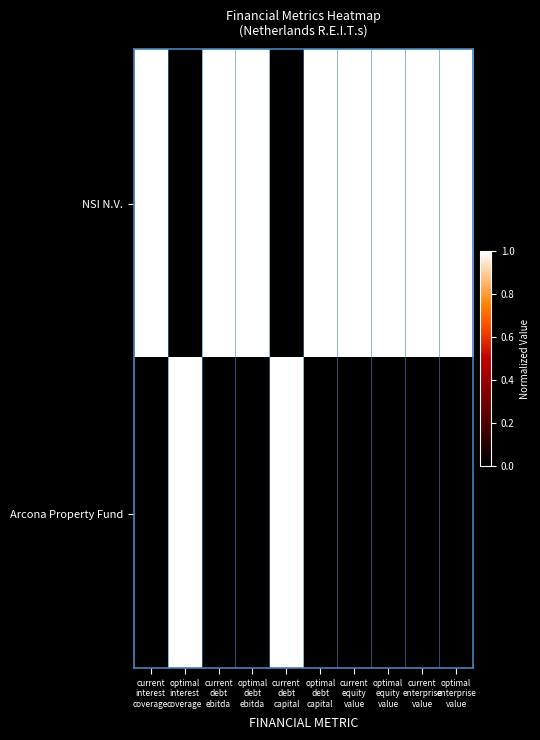

Rank the series at current interest coverage from lowest to highest value.

Arcona Property Fund, NSI N.V.